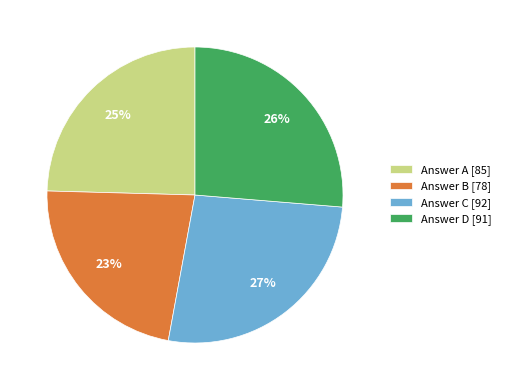

Which has a higher value, Answer D [91] or Answer A [85]?

Answer D [91]